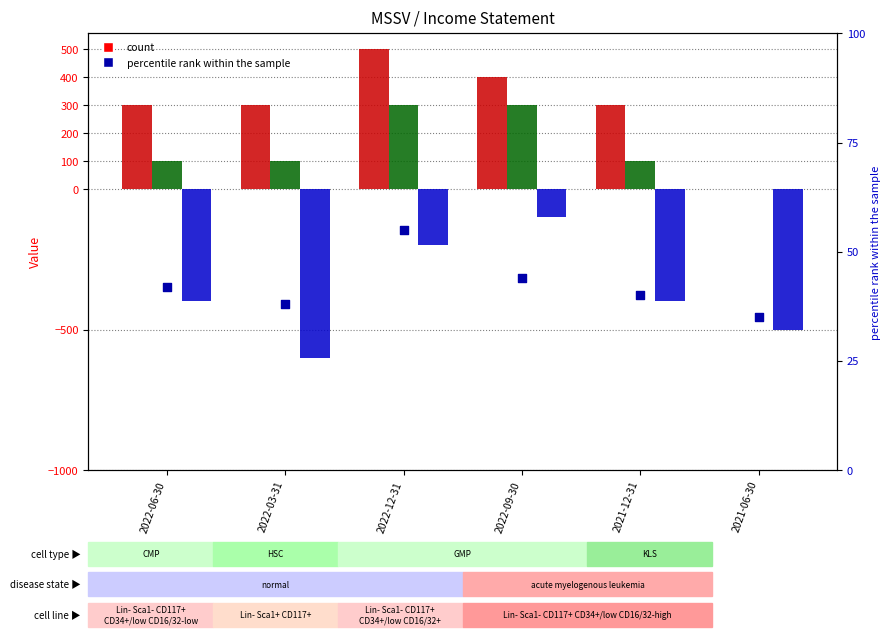

Which series reaches the minimum Y coordinate?

Operating Income or Loss